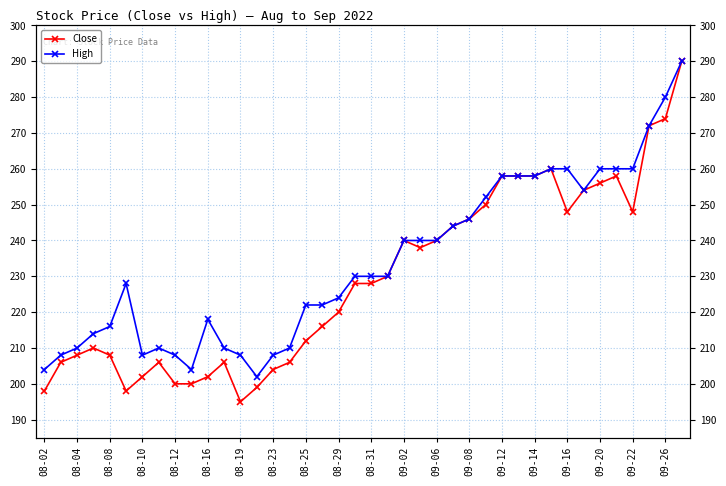

True or false: High and Close intersect in this chart.

False